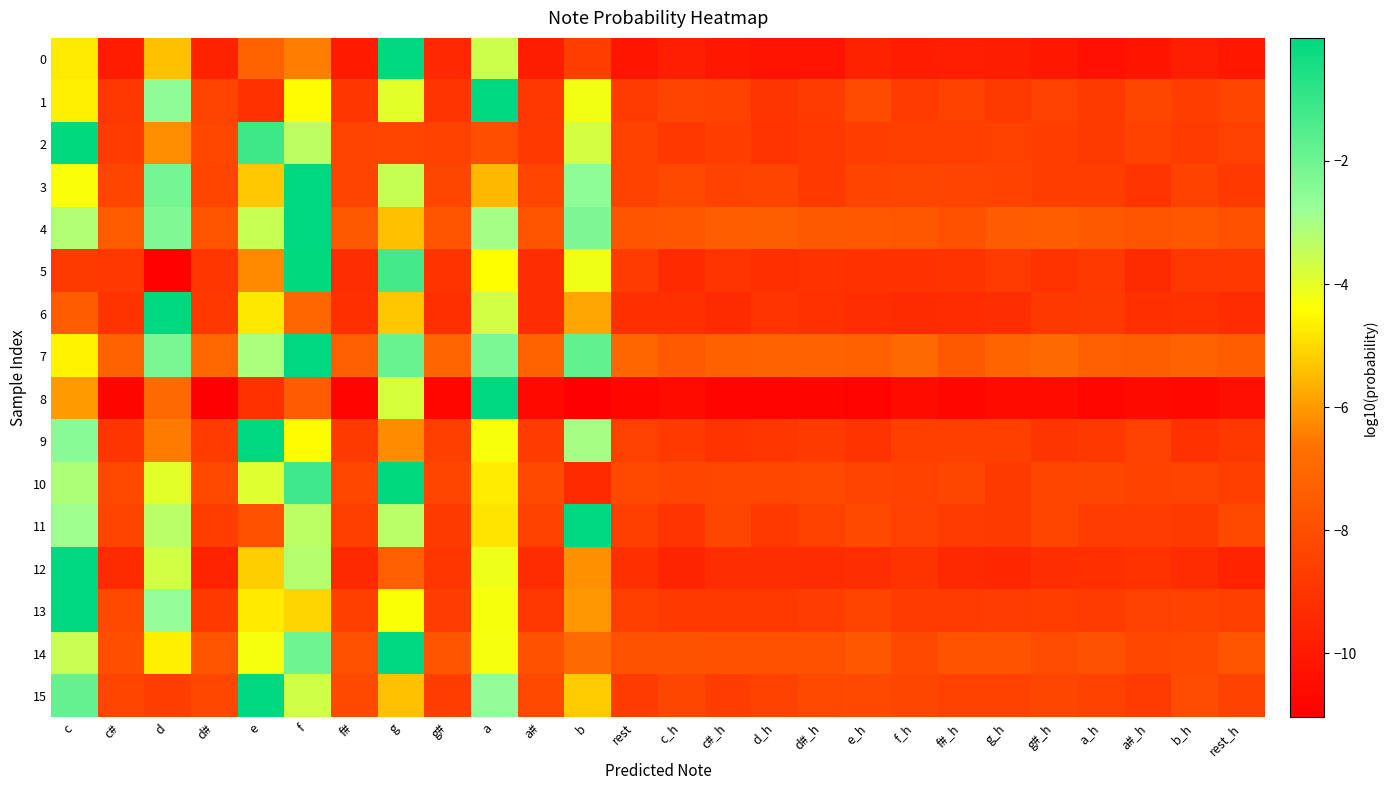

Reading right to left, what are all the values shown in this chart?

0: rest_h=-10.1	b_h=-9.8	a#_h=-10.2	a_h=-10.4	g#_h=-10.1	g_h=-9.9	f#_h=-9.8	f_h=-9.9	e_h=-9.8	d#_h=-10.3	d_h=-10.3	c#_h=-10.1	c_h=-9.8	rest=-10.2	b=-8.6	a#=-9.9	a=-3.6	g#=-9.5	g=-0.0	f#=-10.0	f=-6.5	e=-7.2	d#=-9.8	d=-5.4	c#=-9.9	c=-4.8
1: rest_h=-8.3	b_h=-8.6	a#_h=-8.3	a_h=-8.8	g#_h=-8.6	g_h=-8.8	f#_h=-8.5	f_h=-8.7	e_h=-8.1	d#_h=-8.7	d_h=-9.0	c#_h=-8.5	c_h=-8.4	rest=-8.7	b=-4.2	a#=-8.9	a=-0.0	g#=-9.0	g=-4.0	f#=-8.9	f=-4.4	e=-9.1	d#=-8.4	d=-2.6	c#=-8.9	c=-4.7
2: rest_h=-8.5	b_h=-8.7	a#_h=-8.5	a_h=-8.8	g#_h=-8.6	g_h=-8.5	f#_h=-8.6	f_h=-8.6	e_h=-8.6	d#_h=-8.8	d_h=-9.0	c#_h=-8.6	c_h=-8.8	rest=-8.5	b=-3.7	a#=-8.8	a=-8.0	g#=-8.5	g=-8.4	f#=-8.4	f=-3.4	e=-1.1	d#=-8.3	d=-6.2	c#=-8.7	c=-0.0
3: rest_h=-8.8	b_h=-8.5	a#_h=-9.0	a_h=-8.6	g#_h=-8.6	g_h=-8.5	f#_h=-8.4	f_h=-8.3	e_h=-8.4	d#_h=-8.8	d_h=-8.4	c#_h=-8.5	c_h=-8.2	rest=-8.5	b=-2.6	a#=-8.4	a=-5.5	g#=-8.3	g=-3.5	f#=-8.4	f=-0.0	e=-5.3	d#=-8.4	d=-2.1	c#=-8.4	c=-4.3
4: rest_h=-7.9	b_h=-7.7	a#_h=-7.8	a_h=-7.6	g#_h=-7.4	g_h=-7.5	f#_h=-7.9	f_h=-7.7	e_h=-7.6	d#_h=-7.6	d_h=-7.4	c#_h=-7.4	c_h=-7.7	rest=-7.7	b=-2.3	a#=-7.8	a=-3.0	g#=-7.8	g=-5.4	f#=-7.6	f=-0.0	e=-3.5	d#=-7.8	d=-2.3	c#=-7.5	c=-3.2
5: rest_h=-8.9	b_h=-8.9	a#_h=-9.4	a_h=-8.8	g#_h=-9.1	g_h=-8.7	f#_h=-9.1	f_h=-9.1	e_h=-9.1	d#_h=-9.1	d_h=-9.2	c#_h=-9.0	c_h=-9.4	rest=-8.7	b=-4.2	a#=-9.3	a=-4.4	g#=-9.1	g=-1.2	f#=-9.3	f=-0.0	e=-6.2	d#=-8.9	d=-10.9	c#=-8.9	c=-8.8
6: rest_h=-9.3	b_h=-9.1	a#_h=-9.1	a_h=-8.8	g#_h=-8.9	g_h=-9.2	f#_h=-9.3	f_h=-9.3	e_h=-9.3	d#_h=-9.1	d_h=-9.0	c#_h=-9.4	c_h=-9.2	rest=-9.2	b=-5.8	a#=-9.3	a=-3.7	g#=-9.2	g=-5.3	f#=-9.2	f=-7.1	e=-4.8	d#=-8.9	d=-0.0	c#=-9.0	c=-7.5
7: rest_h=-7.4	b_h=-7.3	a#_h=-7.4	a_h=-7.4	g#_h=-7.0	g_h=-7.2	f#_h=-7.6	f_h=-7.0	e_h=-7.3	d#_h=-7.3	d_h=-7.3	c#_h=-7.3	c_h=-7.6	rest=-7.1	b=-1.8	a#=-7.2	a=-2.2	g#=-7.1	g=-1.9	f#=-7.3	f=-0.0	e=-3.1	d#=-7.1	d=-2.2	c#=-7.3	c=-4.6
8: rest_h=-10.4	b_h=-10.7	a#_h=-10.6	a_h=-10.7	g#_h=-10.5	g_h=-10.6	f#_h=-10.7	f_h=-10.5	e_h=-10.9	d#_h=-10.8	d_h=-10.9	c#_h=-10.9	c_h=-10.6	rest=-10.7	b=-11.0	a#=-10.7	a=-0.0	g#=-10.7	g=-3.8	f#=-10.9	f=-7.5	e=-9.1	d#=-11.0	d=-7.0	c#=-10.8	c=-6.0
9: rest_h=-8.8	b_h=-9.1	a#_h=-8.6	a_h=-8.9	g#_h=-9.0	g_h=-8.6	f#_h=-8.6	f_h=-8.6	e_h=-9.0	d#_h=-8.8	d_h=-8.9	c#_h=-9.0	c_h=-8.8	rest=-8.5	b=-3.0	a#=-8.7	a=-4.3	g#=-8.6	g=-6.2	f#=-8.8	f=-4.4	e=-0.0	d#=-8.7	d=-6.5	c#=-9.0	c=-2.5
10: rest_h=-8.6	b_h=-8.4	a#_h=-8.5	a_h=-8.3	g#_h=-8.4	g_h=-8.8	f#_h=-8.3	f_h=-8.5	e_h=-8.4	d#_h=-8.2	d_h=-8.3	c#_h=-8.3	c_h=-8.4	rest=-8.2	b=-9.4	a#=-8.2	a=-4.7	g#=-8.4	g=-0.0	f#=-8.3	f=-1.2	e=-3.9	d#=-8.2	d=-4.0	c#=-8.2	c=-3.1
11: rest_h=-8.2	b_h=-8.8	a#_h=-8.7	a_h=-8.7	g#_h=-8.4	g_h=-8.8	f#_h=-8.7	f_h=-8.5	e_h=-8.3	d#_h=-8.5	d_h=-8.8	c#_h=-8.3	c_h=-9.0	rest=-8.6	b=-0.0	a#=-8.5	a=-4.8	g#=-8.8	g=-3.3	f#=-8.6	f=-3.3	e=-7.9	d#=-8.6	d=-3.3	c#=-8.4	c=-2.9
12: rest_h=-9.7	b_h=-9.3	a#_h=-9.1	a_h=-9.2	g#_h=-9.3	g_h=-9.5	f#_h=-9.4	f_h=-9.0	e_h=-9.3	d#_h=-9.3	d_h=-9.3	c#_h=-9.3	c_h=-9.6	rest=-9.2	b=-6.1	a#=-9.3	a=-4.2	g#=-8.9	g=-7.3	f#=-9.4	f=-3.2	e=-5.2	d#=-9.7	d=-3.7	c#=-9.4	c=-0.0
13: rest_h=-8.6	b_h=-8.5	a#_h=-8.5	a_h=-8.7	g#_h=-8.6	g_h=-8.7	f#_h=-8.7	f_h=-8.7	e_h=-8.4	d#_h=-8.7	d_h=-8.8	c#_h=-8.8	c_h=-8.8	rest=-8.6	b=-6.0	a#=-8.9	a=-4.3	g#=-8.7	g=-4.3	f#=-8.6	f=-5.1	e=-4.7	d#=-8.8	d=-2.7	c#=-8.2	c=-0.0
14: rest_h=-7.8	b_h=-8.2	a#_h=-8.3	a_h=-8.0	g#_h=-8.1	g_h=-7.8	f#_h=-7.8	f_h=-8.2	e_h=-7.7	d#_h=-7.9	d_h=-8.0	c#_h=-7.9	c_h=-7.9	rest=-7.9	b=-7.0	a#=-7.9	a=-4.3	g#=-7.7	g=-0.0	f#=-7.9	f=-2.0	e=-4.3	d#=-7.8	d=-4.6	c#=-8.0	c=-3.6
15: rest_h=-8.5	b_h=-8.1	a#_h=-8.8	a_h=-8.5	g#_h=-8.3	g_h=-8.5	f#_h=-8.5	f_h=-8.3	e_h=-8.2	d#_h=-8.3	d_h=-8.5	c#_h=-8.7	c_h=-8.3	rest=-8.7	b=-5.3	a#=-8.2	a=-2.7	g#=-8.6	g=-5.4	f#=-8.2	f=-3.7	e=-0.0	d#=-8.3	d=-8.6	c#=-8.4	c=-1.8